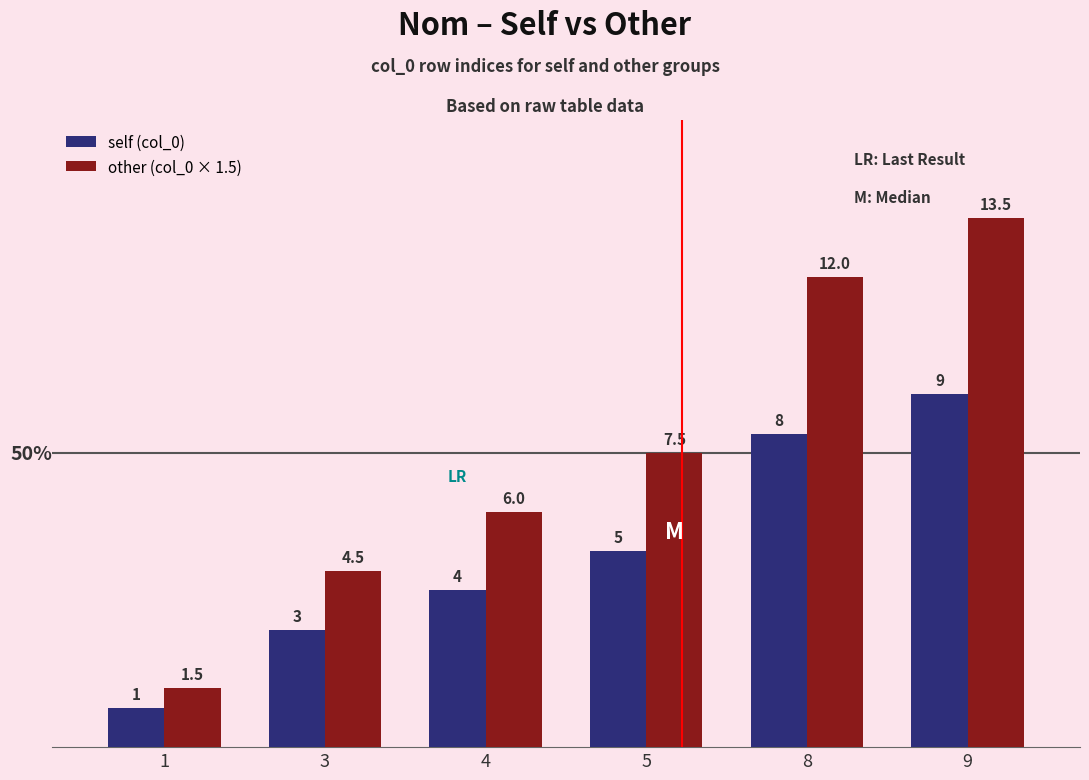

What is the approximate value of other (col_0 × 1.5) at 4?

6.0